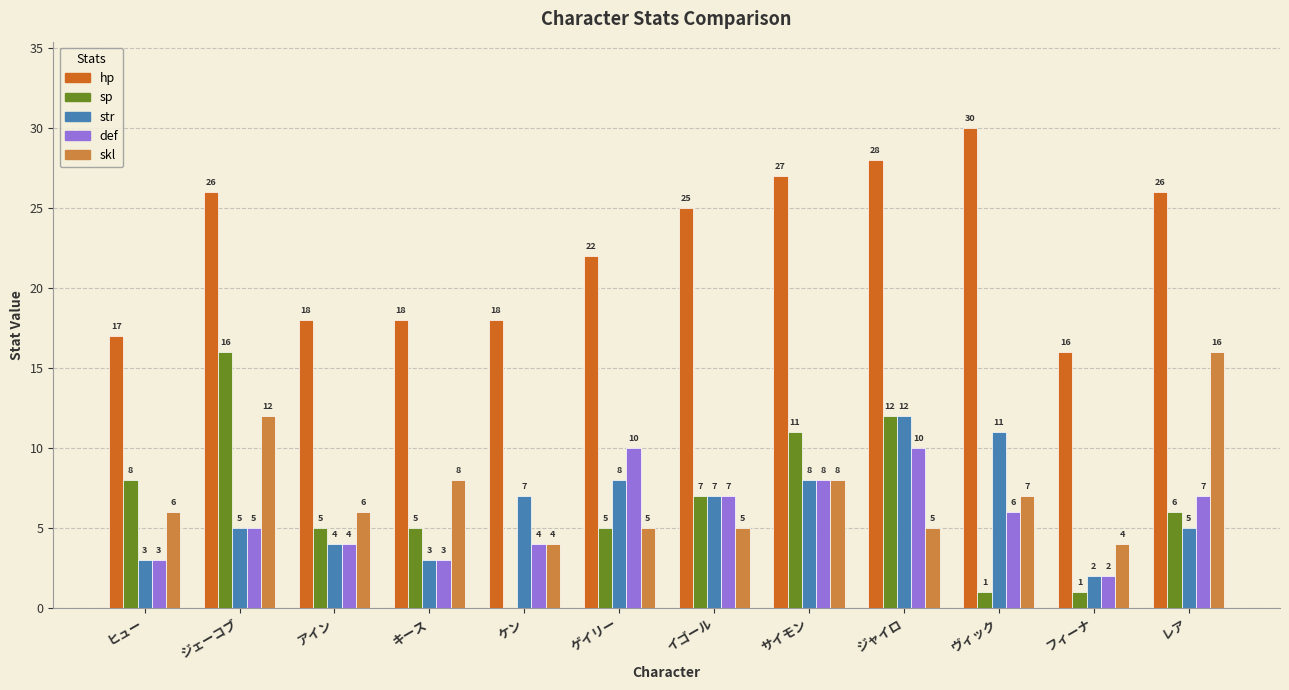

What is the approximate value of skl at ジェーコブ, to the nearest 5?

10